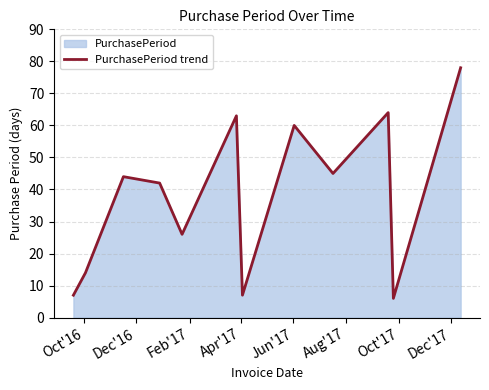

What is the average value?

38